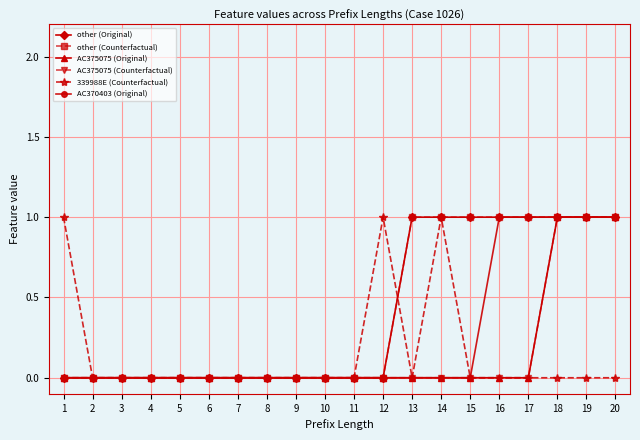

Is this an area chart (filled region under the line)?

No